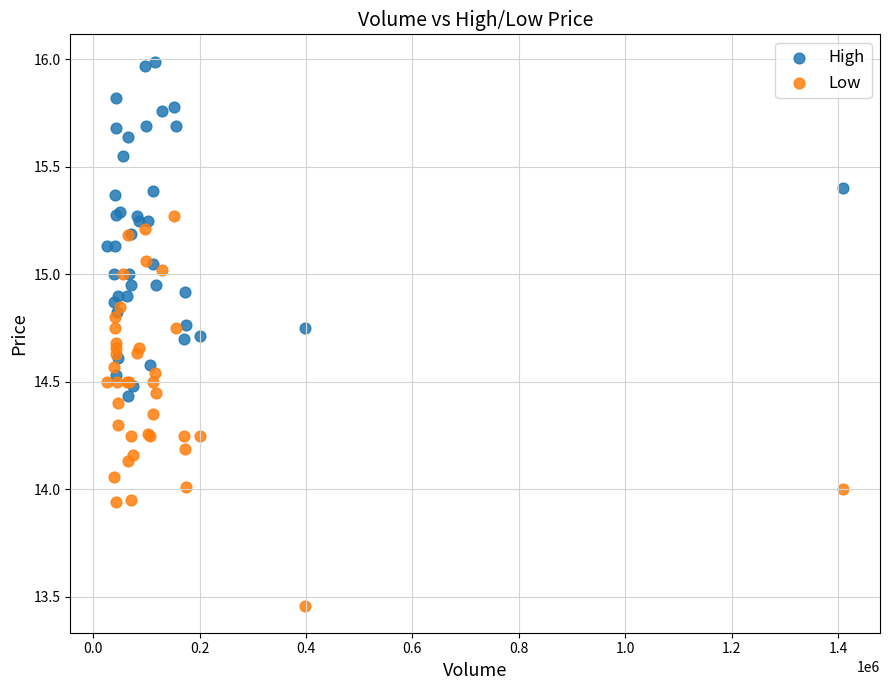

Which series reaches the maximum Y coordinate?

High